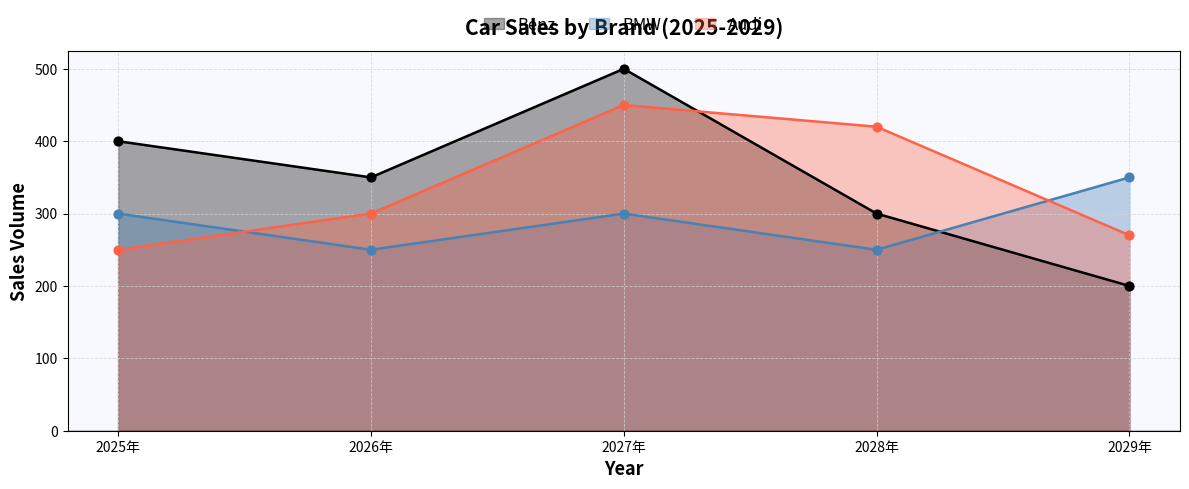

Which series reaches the minimum Y coordinate?

Benz